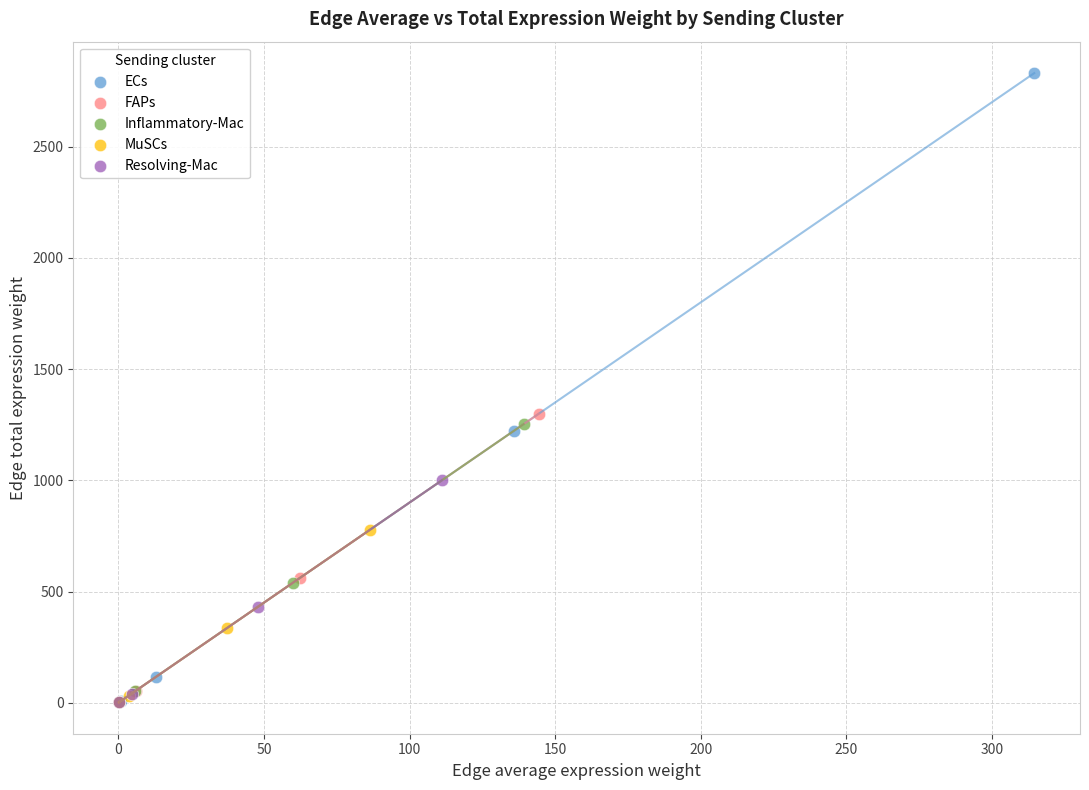

Which series reaches the maximum Y coordinate?

ECs